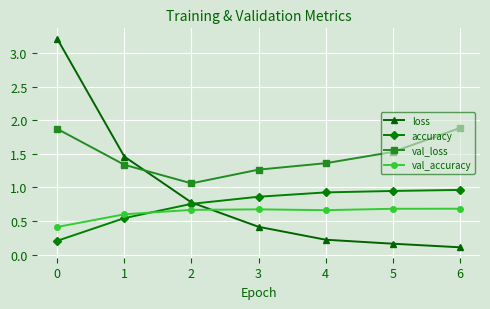

What is the value of the val_accuracy point at the 1st from the left?

0.4